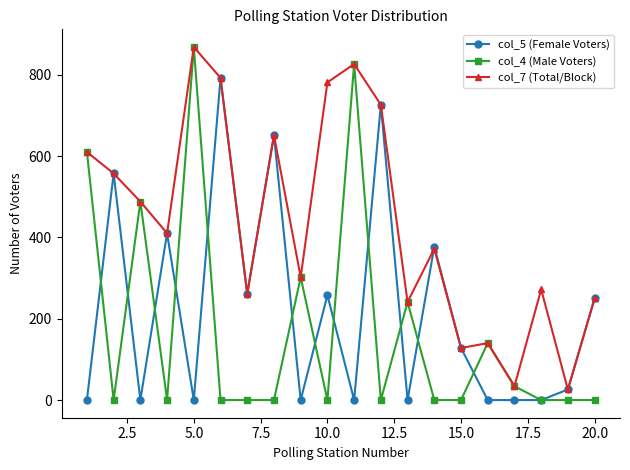

What is the value of the col_7 (Total/Block) point at the 20th from the left?

250